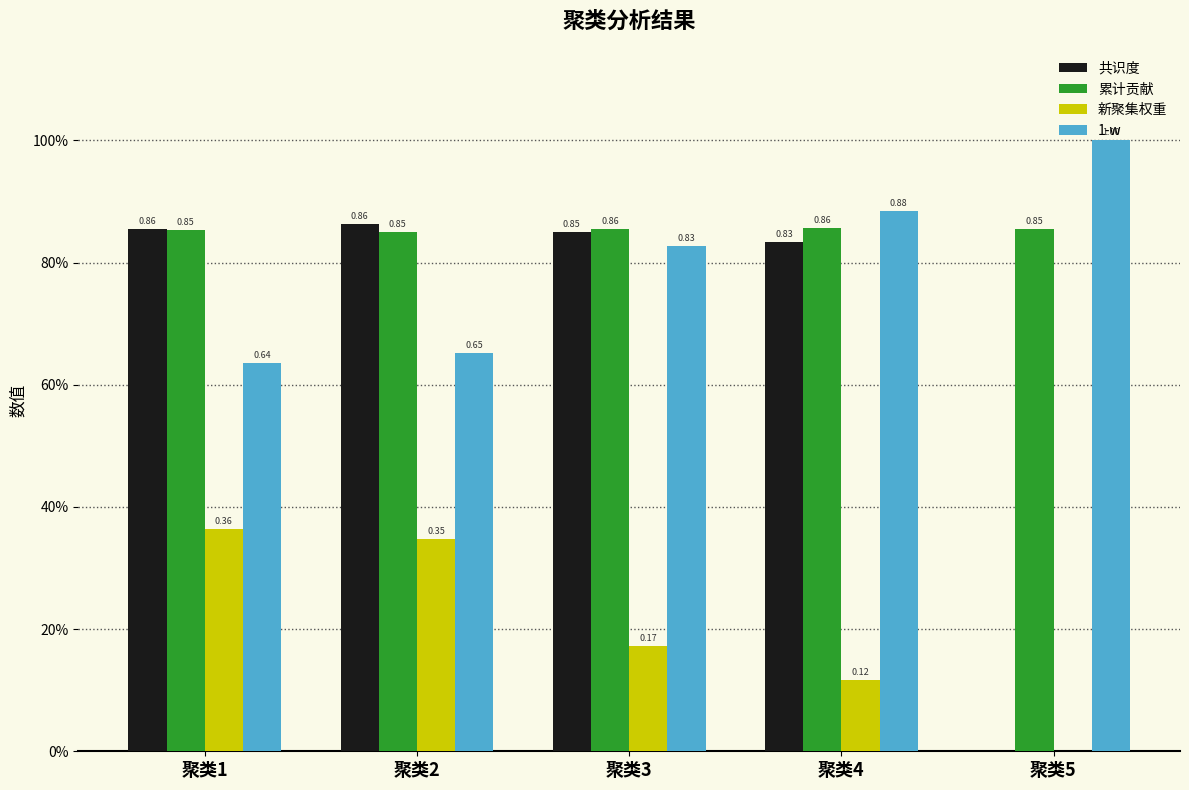

What is the difference between the second highest and minimum values in the 共识度 series?

0.9